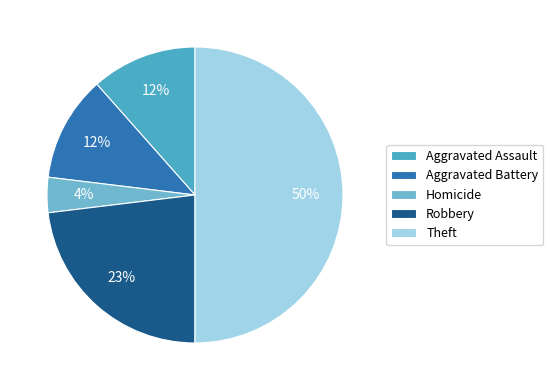

How many segments does this pie chart have?

5